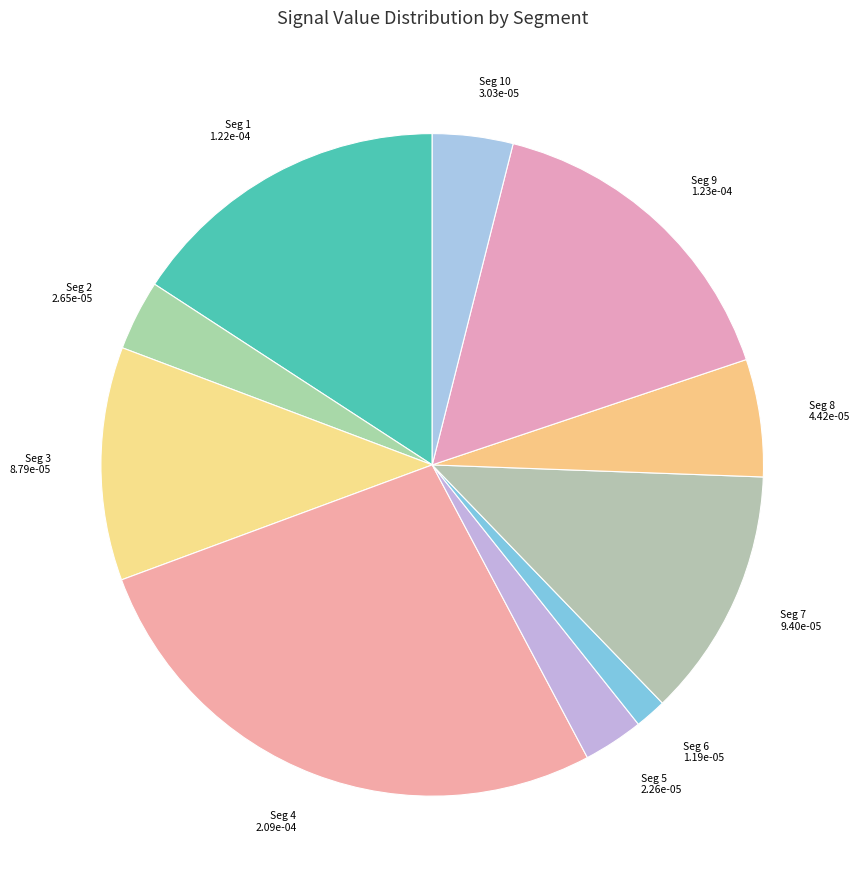

Which slice is the smallest?

signal segment 6